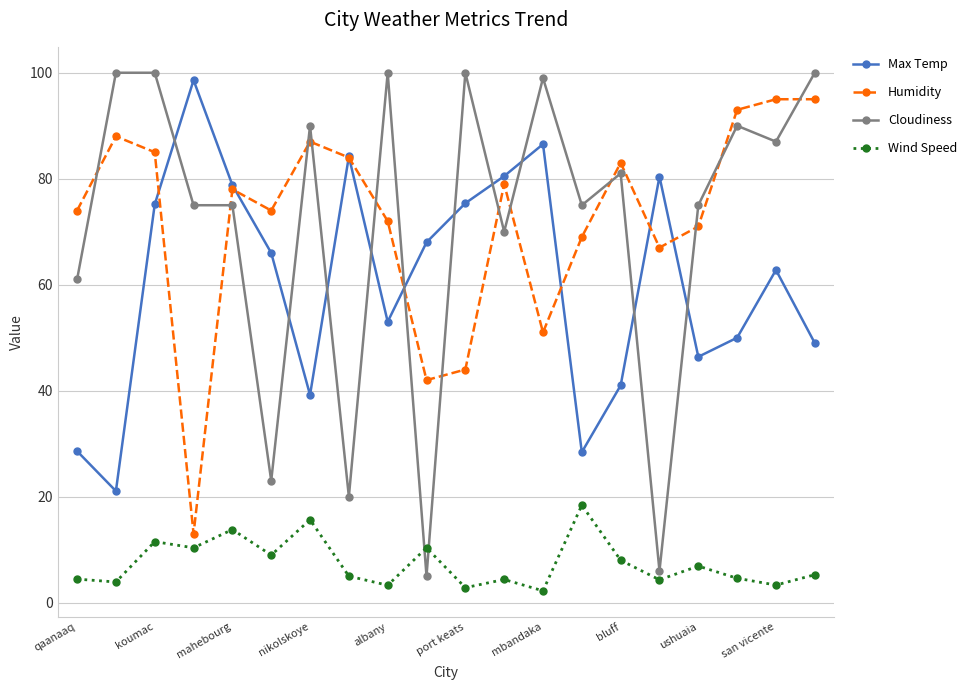

What is the difference between the second highest and second lowest values in the Cloudiness series?

94.0